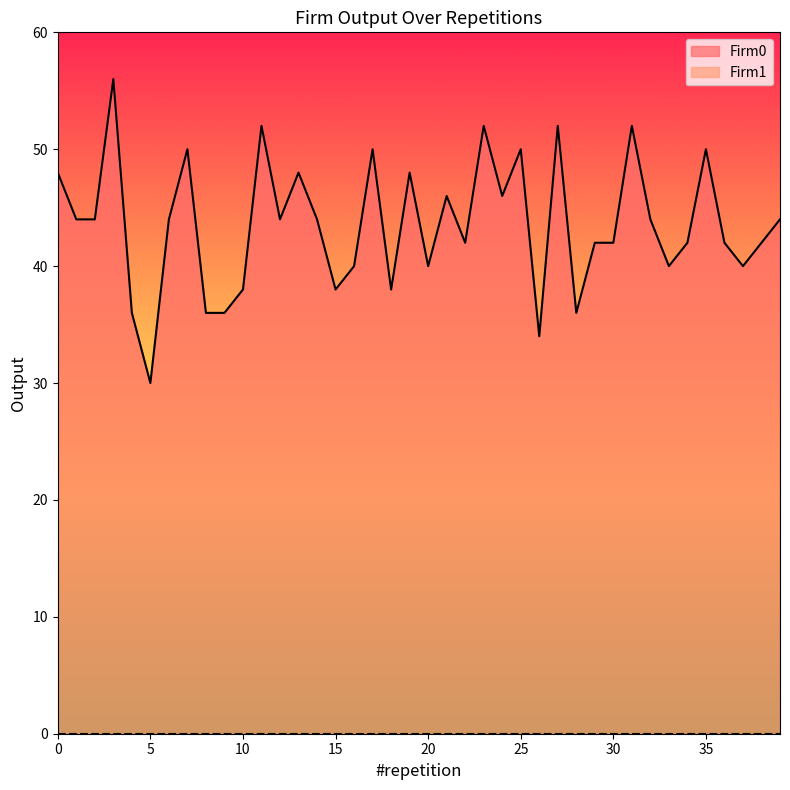

What is the sum of the values at 24 and 10?

84